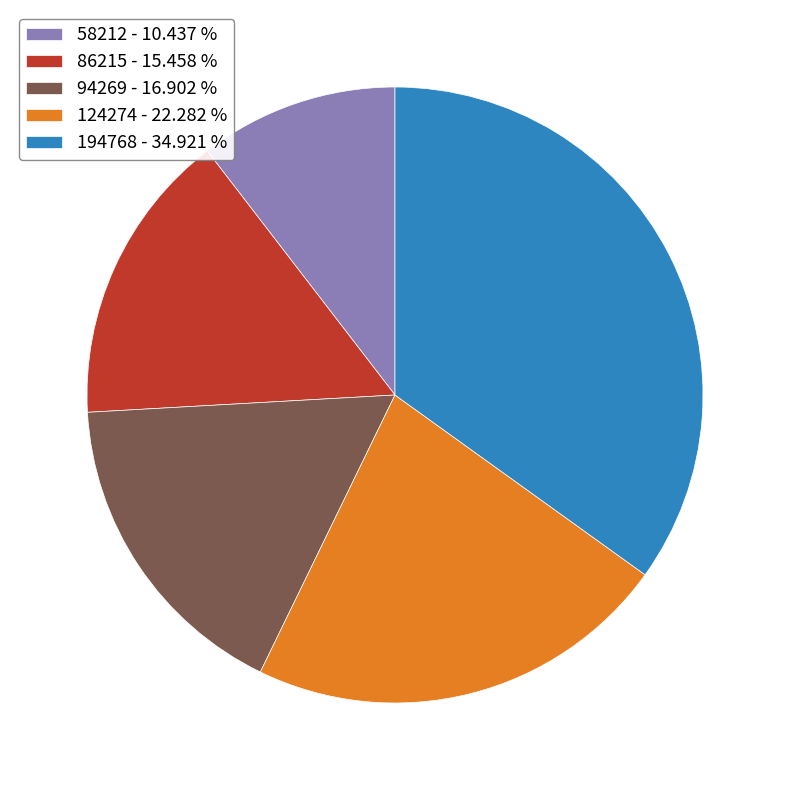

Approximately how many times larger is the value at 86215 - 15.458 % compared to 124274 - 22.282 %?

0.7